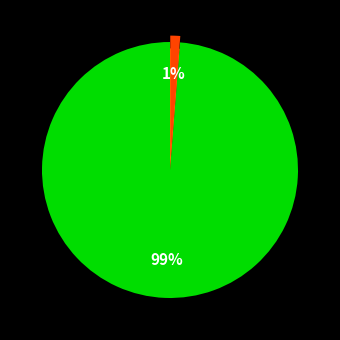

Count the number of slices in the pie.

2